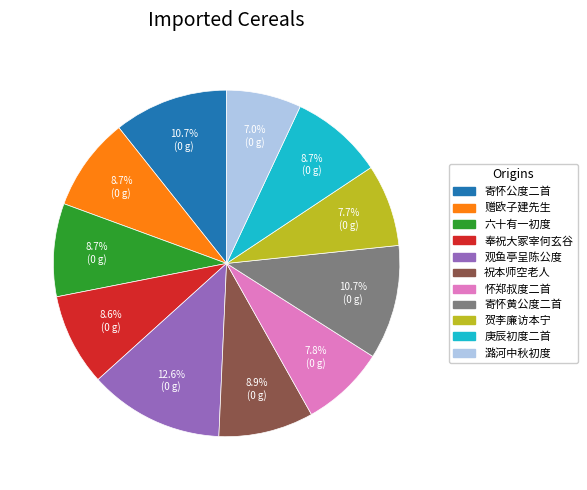

Does 六十有一初度 represent more than half of the total?

No